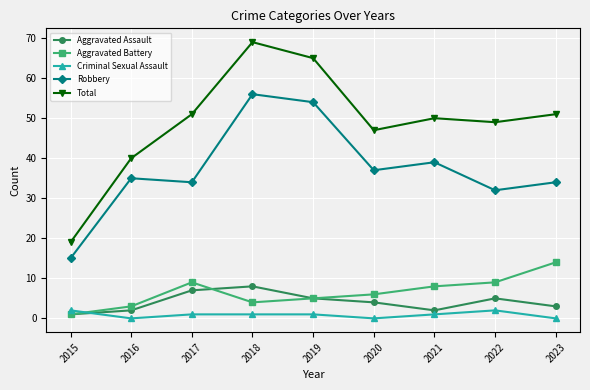

Which series has the largest total across all categories?

Total